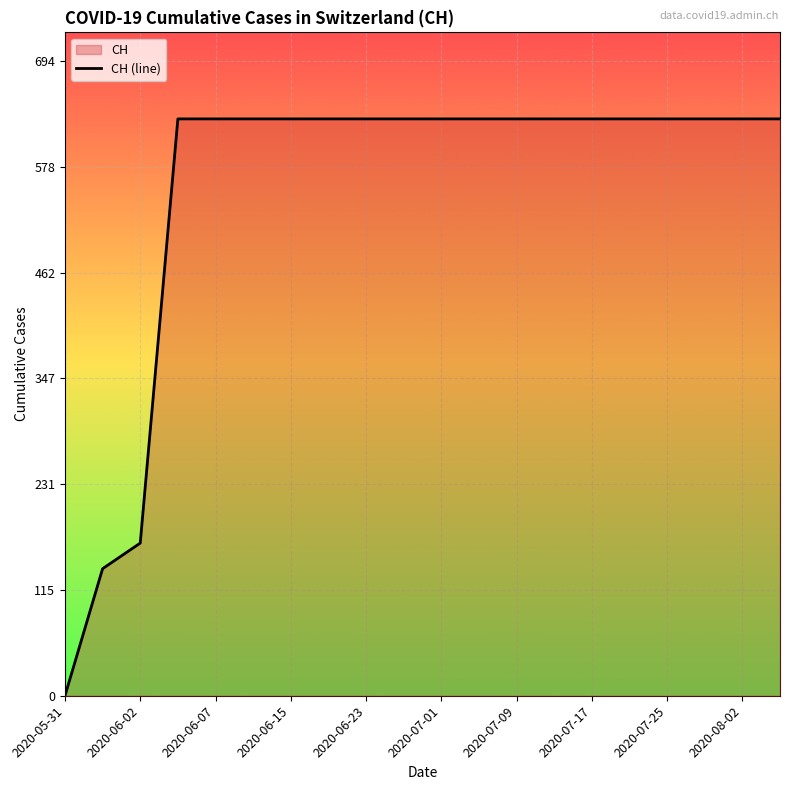

Which label corresponds to the smallest value in the chart?

2020-05-31